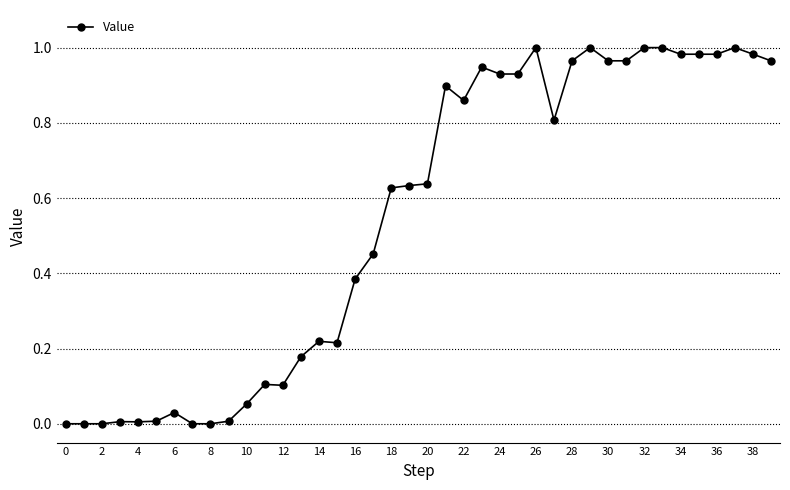

How many lines are shown in the chart?

1